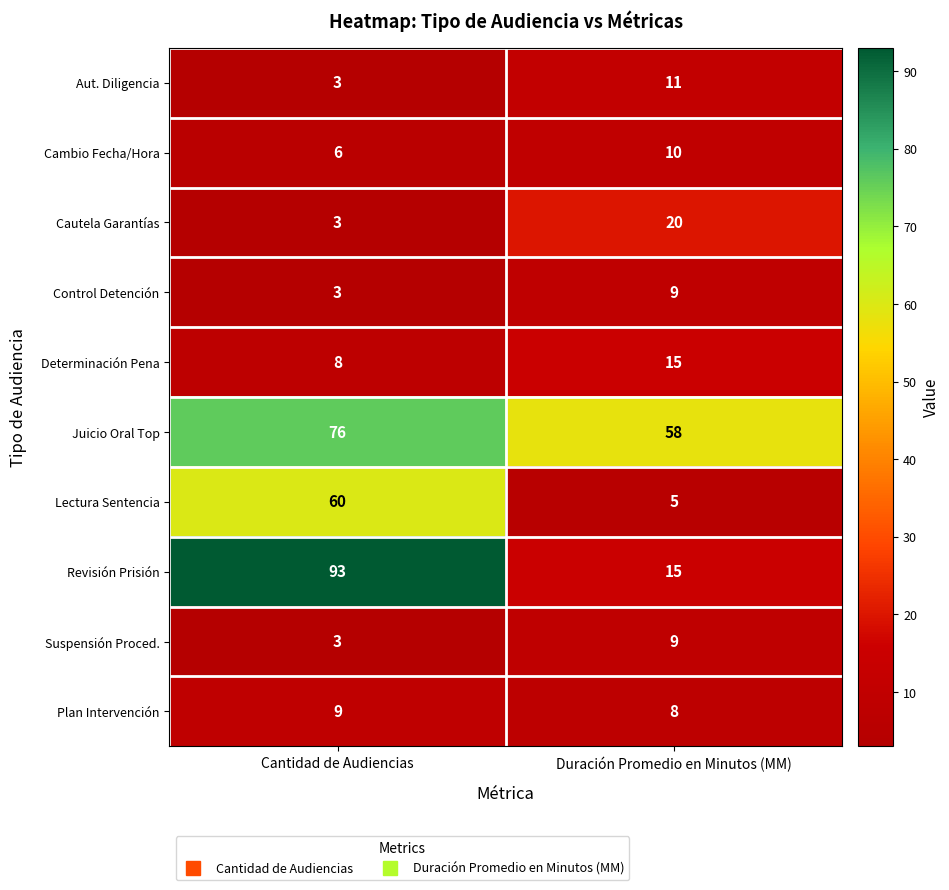

True or false: Juicio Oral Top has a value of 48 at Cantidad de Audiencias.

False